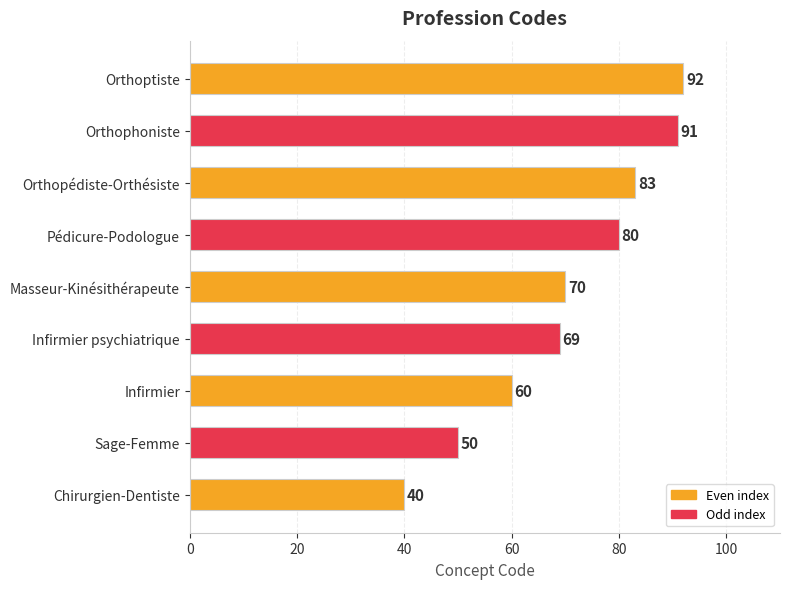

Reading bottom to top, what are all the values shown in this chart?

Chirurgien-Dentiste=40	Sage-Femme=50	Infirmier=60	Infirmier psychiatrique=69	Masseur-Kinésithérapeute=70	Pédicure-Podologue=80	Orthopédiste-Orthésiste=83	Orthophoniste=91	Orthoptiste=92